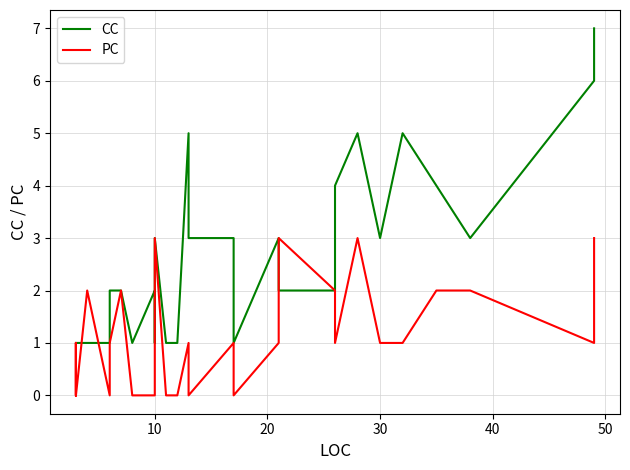

True or false: PC has a value of 1 at 39.

False